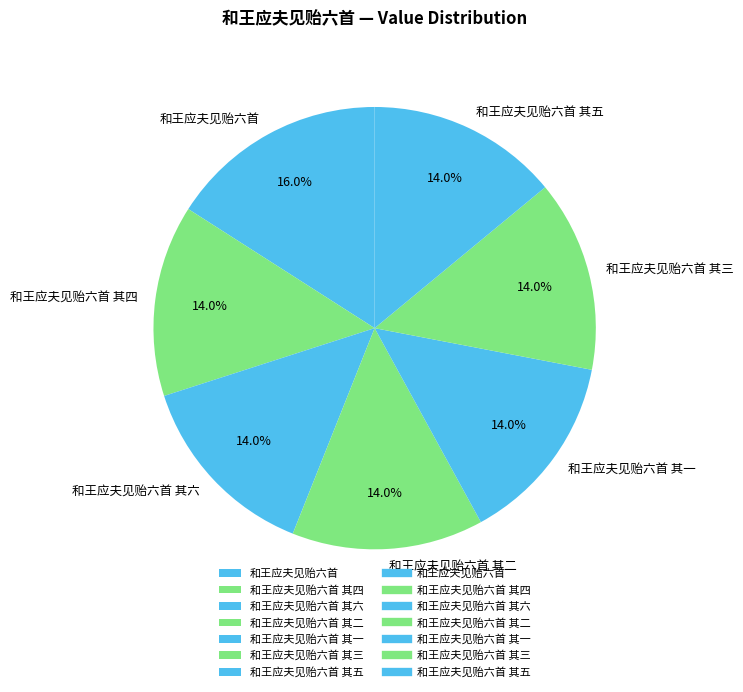

Approximately how many times larger is the value at 和王应夫见贻六首 其五 compared to 和王应夫见贻六首 其六?

1.0